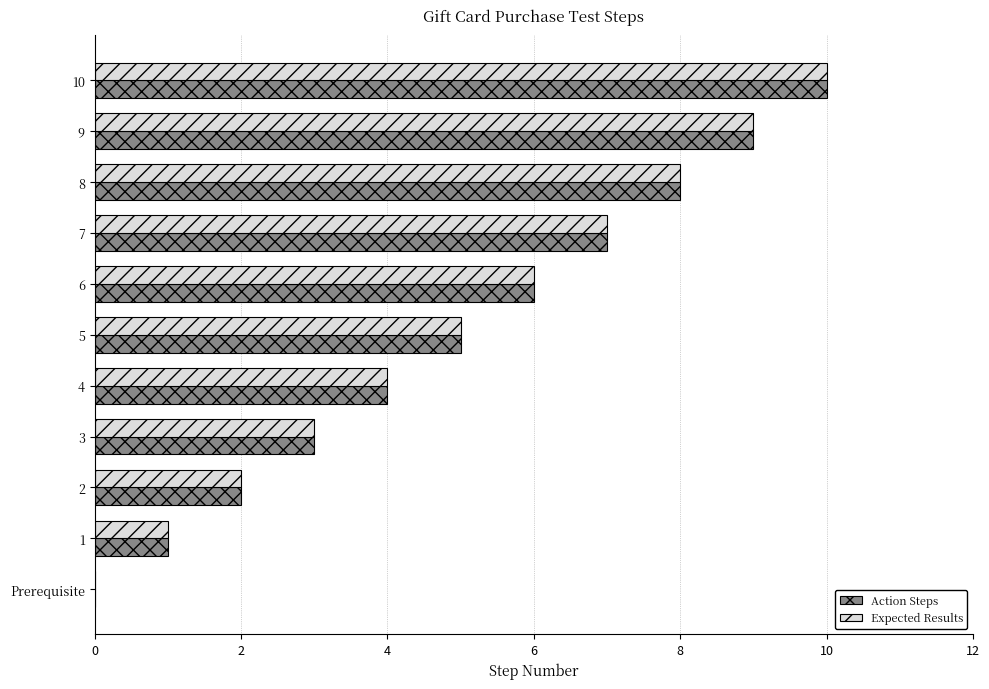

Count the Action Steps values in the range 2 to 8.

7